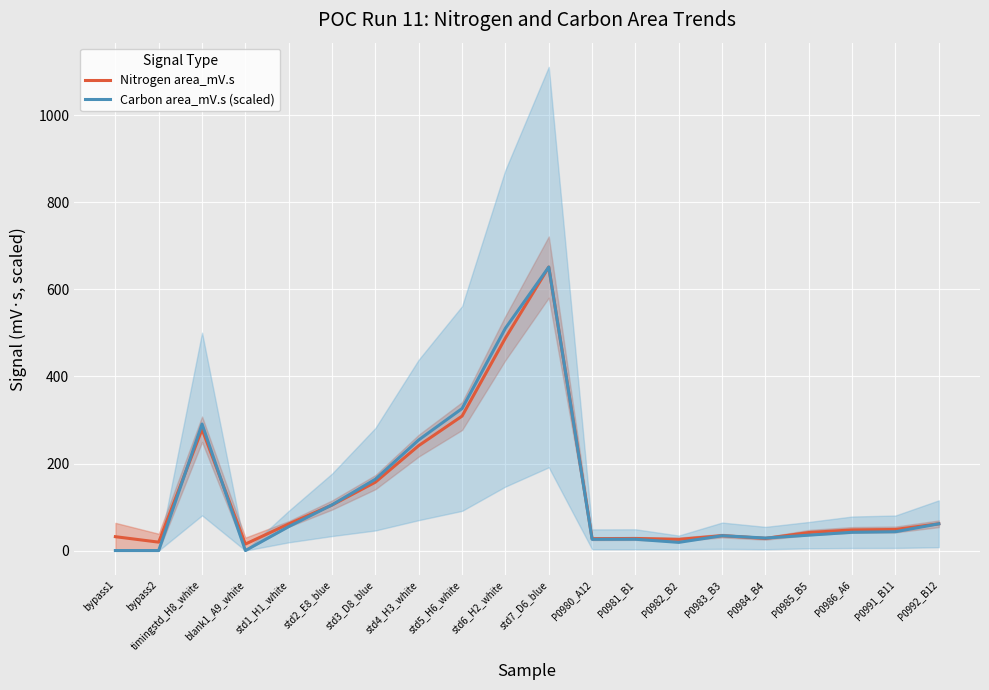

How many lines are shown in the chart?

2